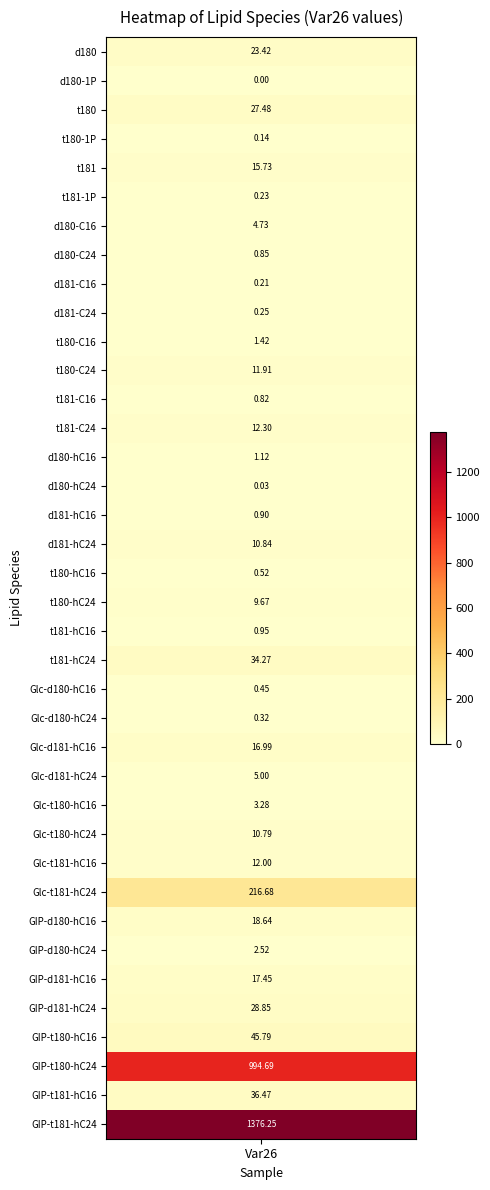

What is the sum of the values at t180-C24 and d180-1P?

11.9